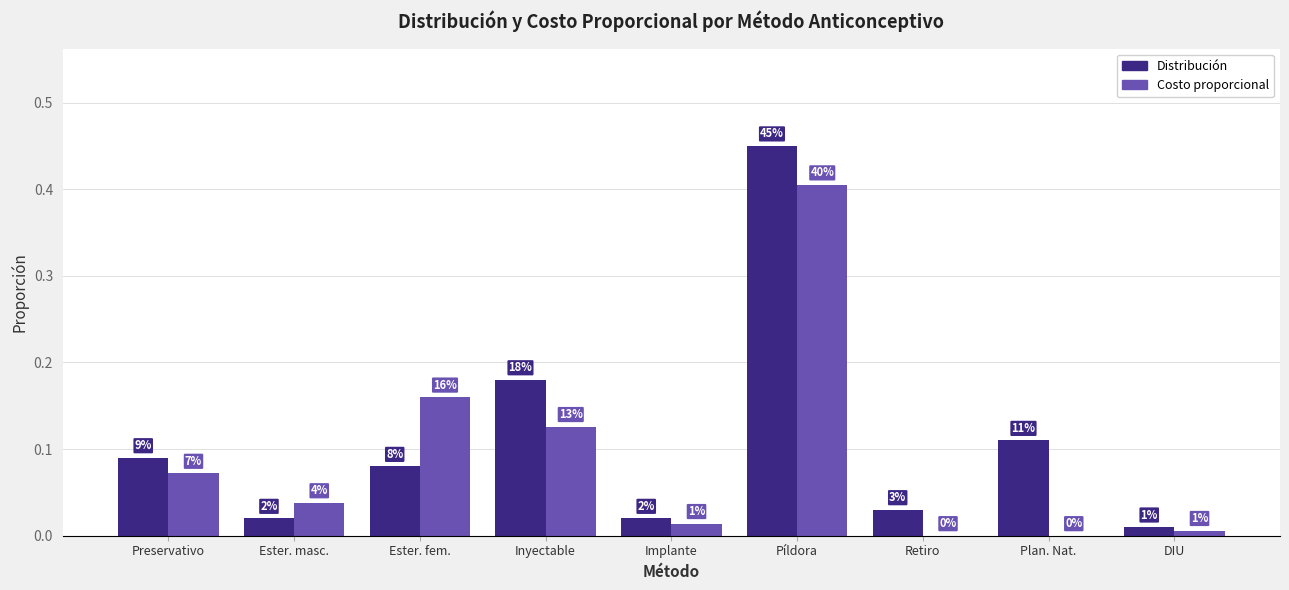

Which series changed the most between Inyectable and Píldora?

Costo proporcional